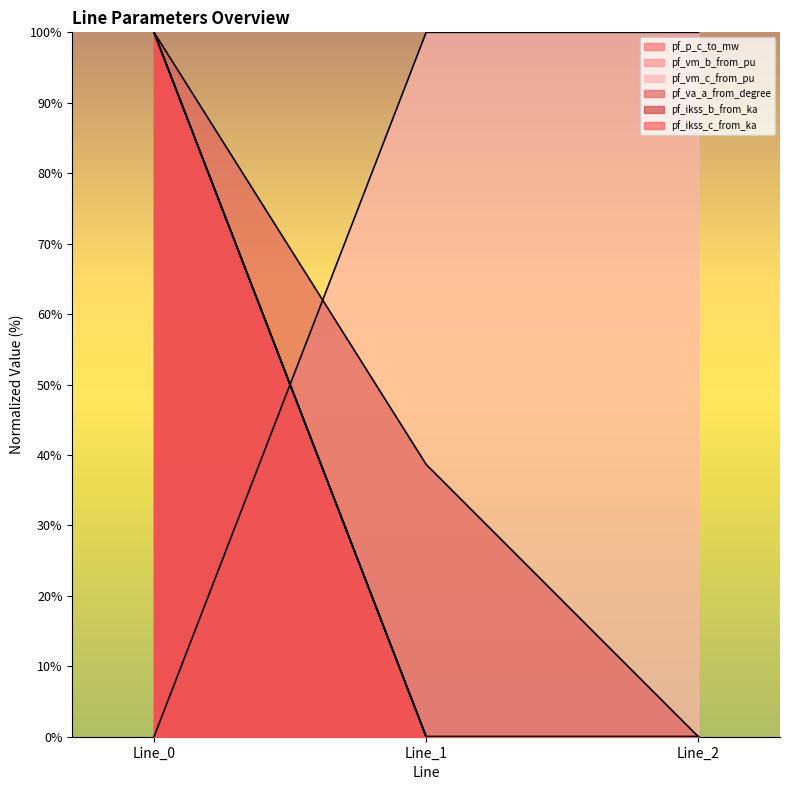

What is the maximum value for pf_ikss_b_from_ka?

100.0